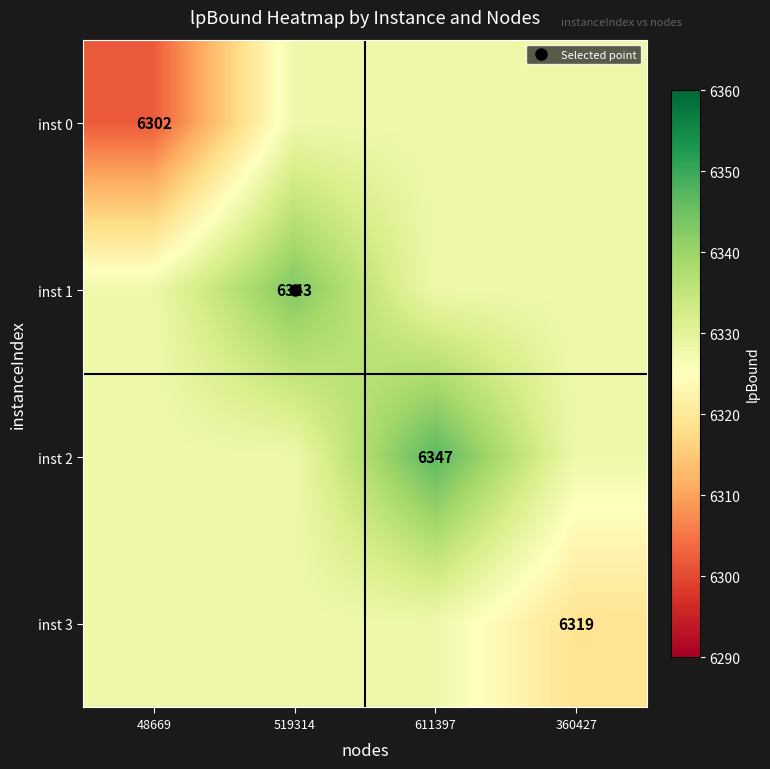

What is the maximum value shown in the chart?

6347.0